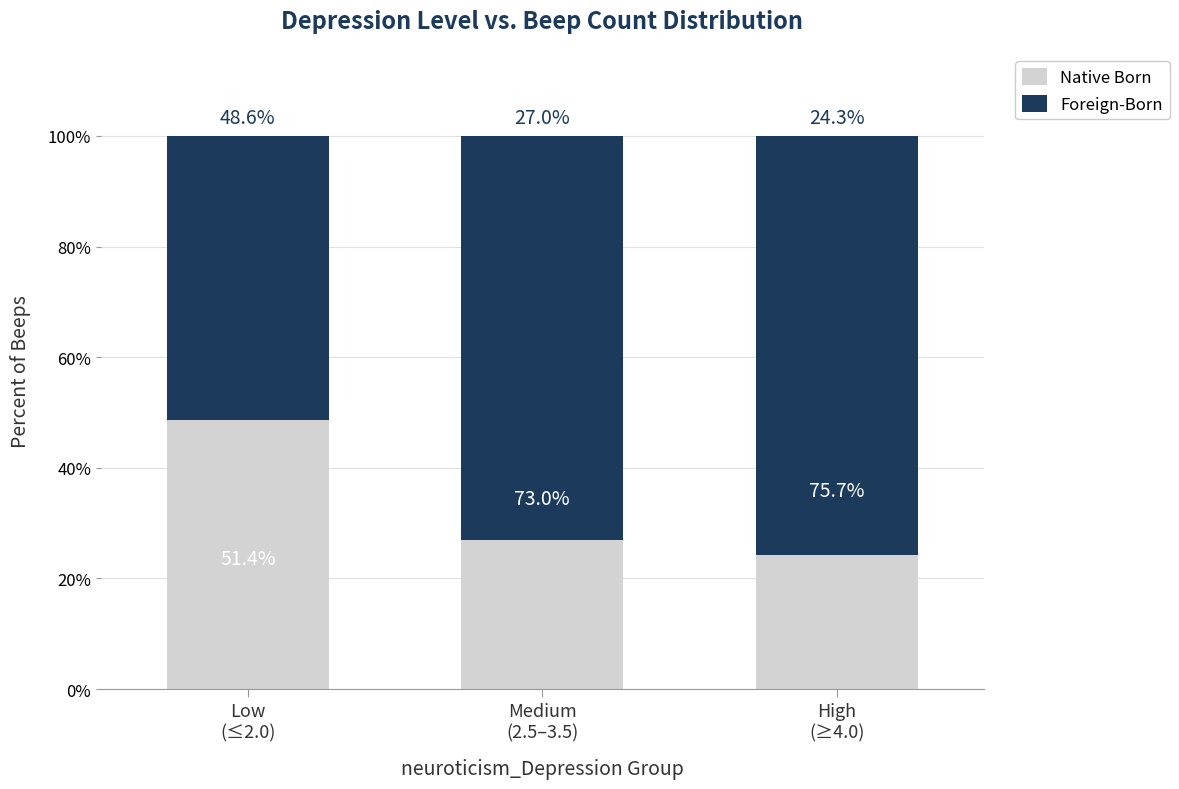

Reading left to right, what are the values for Native Born?

48.6	27.0	24.3